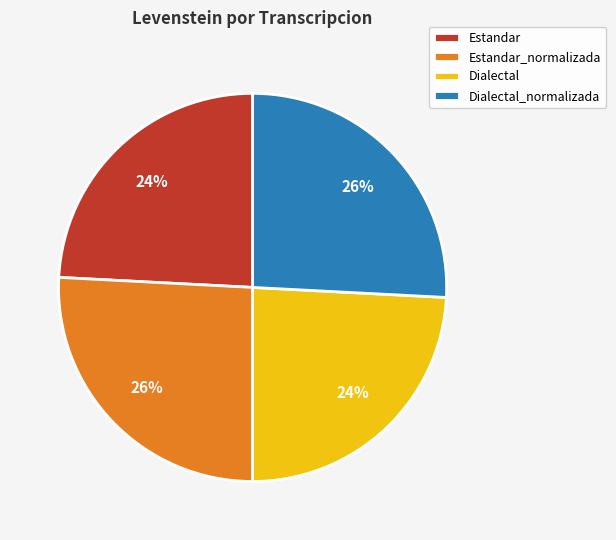

Combined, do Dialectal and Estandar account for over 50%?

No